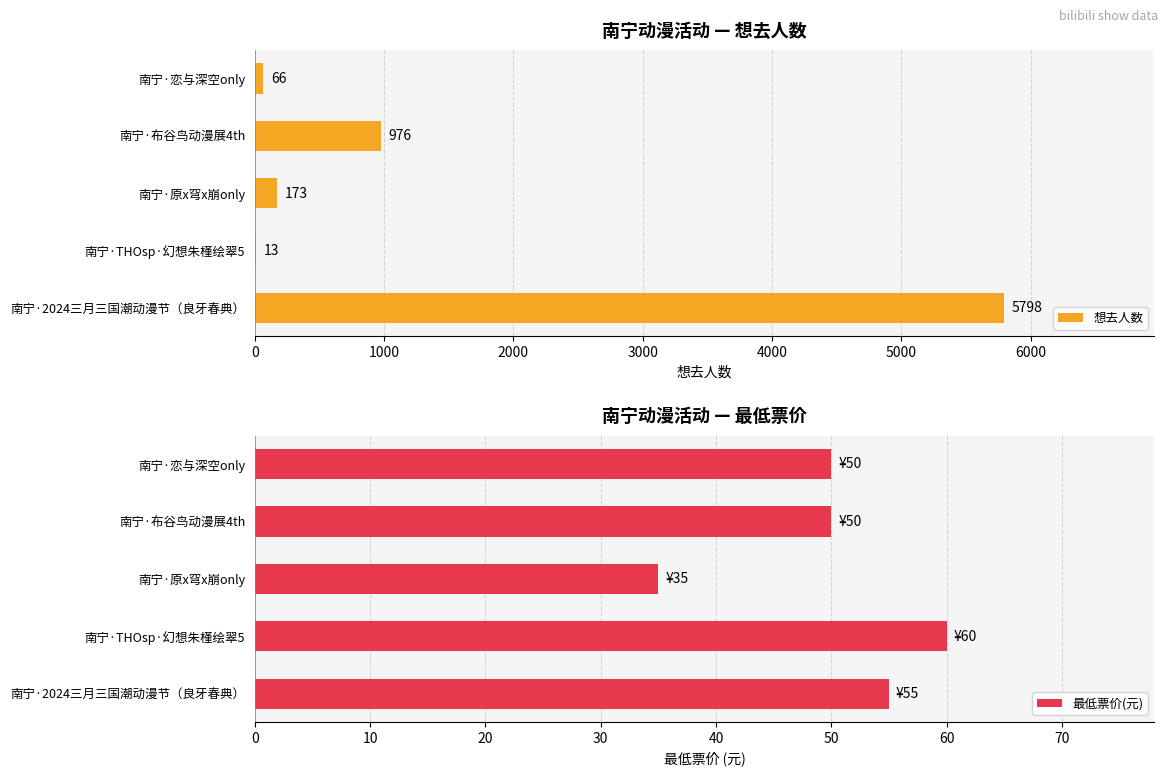

The value of 最低票价(元) at 南宁·2024三月三国潮动漫节（良牙春典） is 55. True or false?

True